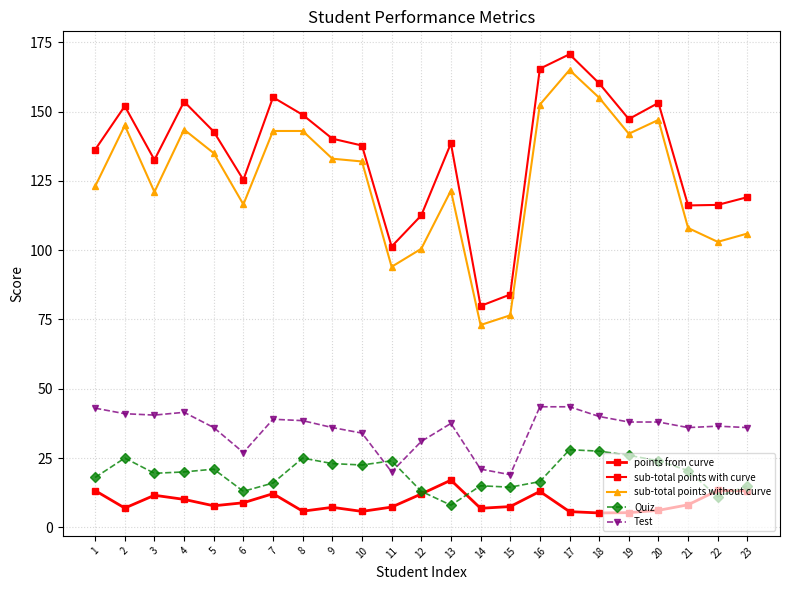

At which label does points from curve first exceed 7?

1